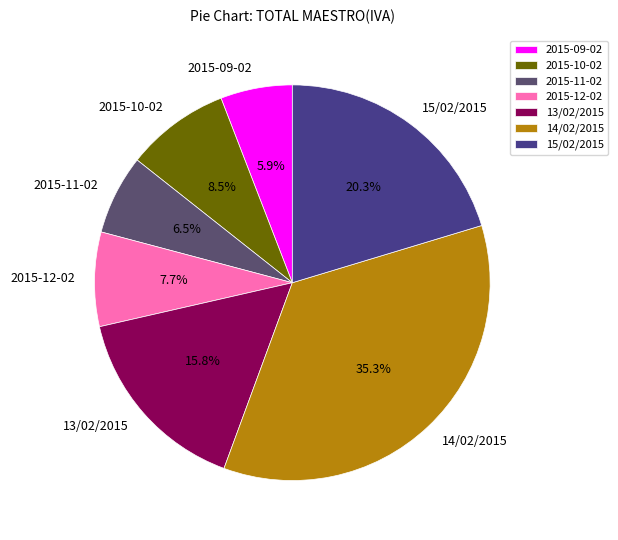

What portion of the pie excludes 2015-11-02?

93.5%